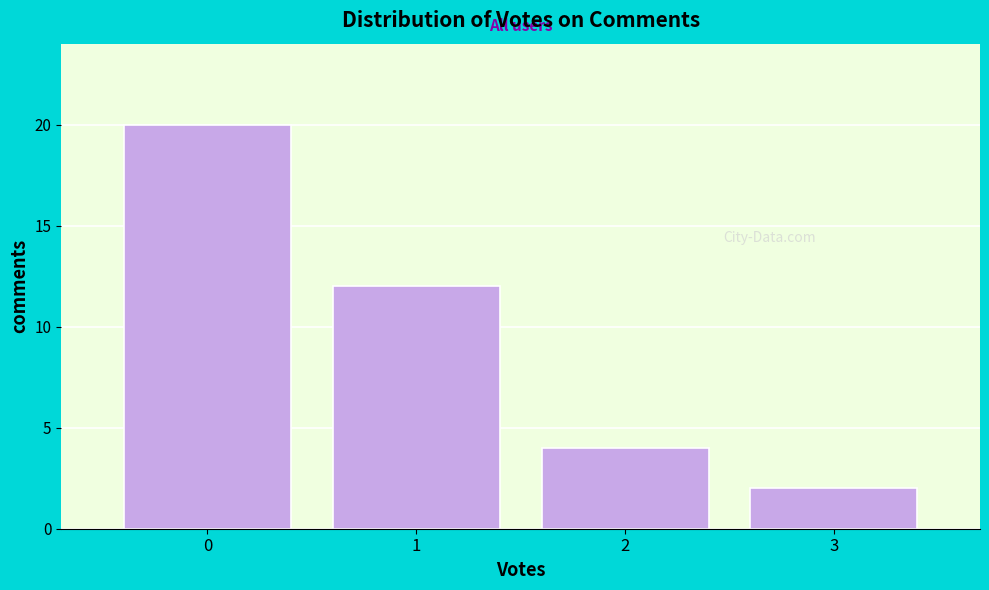

Reading left to right, transcribe all the data shown in this chart.

20	12	4	2